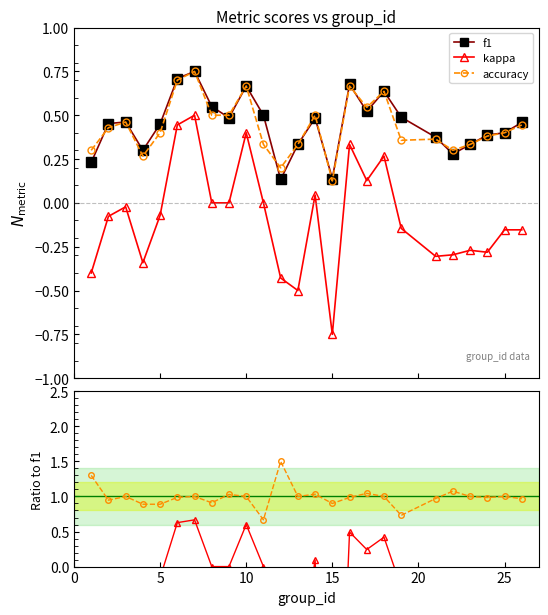

Which series has the largest range (max minus min)?

kappa / f1